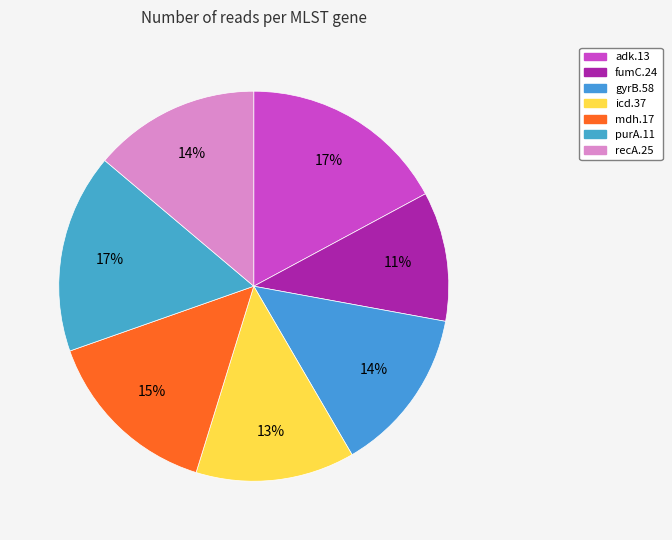

How many segments does this pie chart have?

7